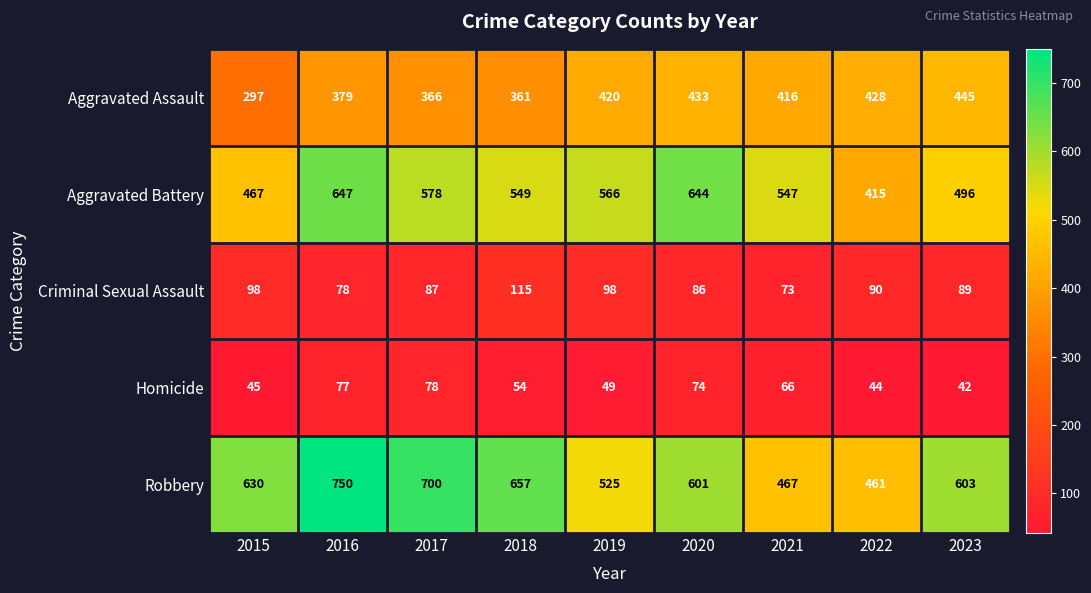

What is the total value across all series at 2015?

1537